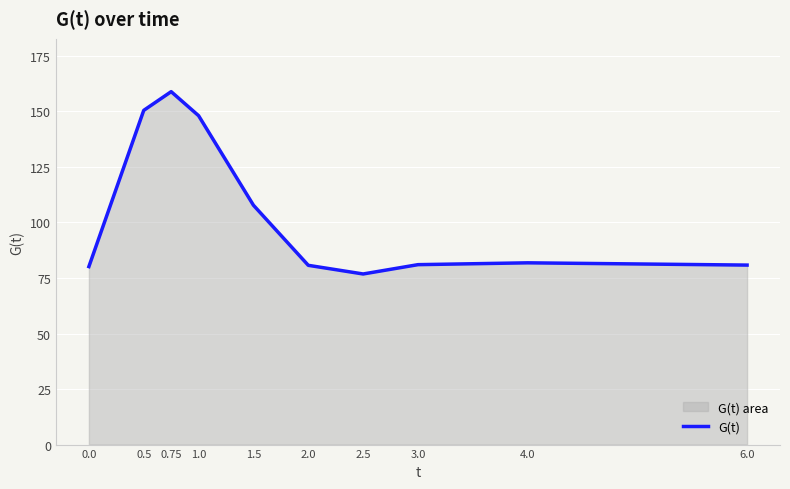

The value at 4.0 is 26.3. True or false?

False